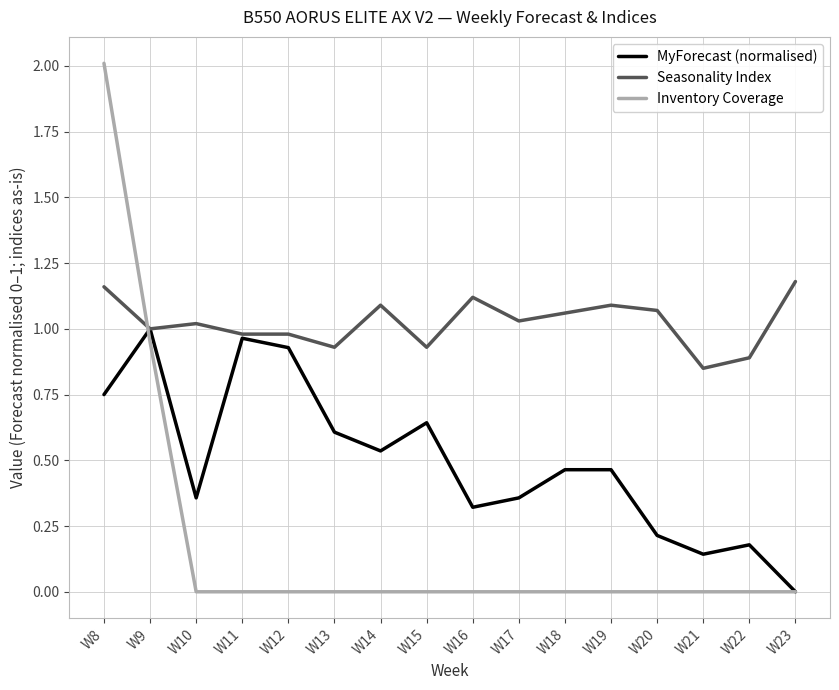

Which series ends up on top after the final intersection of Seasonality Index and Inventory Coverage?

Seasonality Index